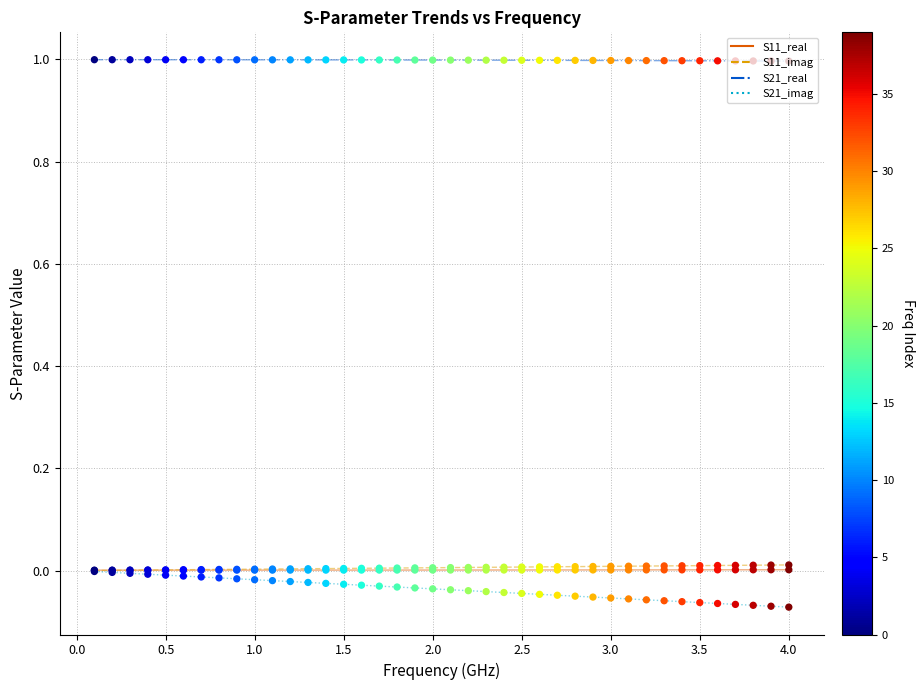

Which series contains the highest Y value?

S21_real